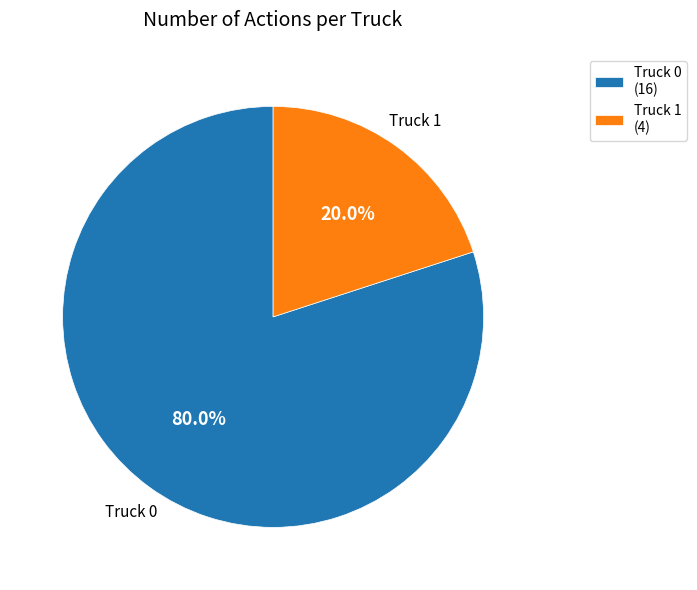

Which slice is the largest?

Truck 0